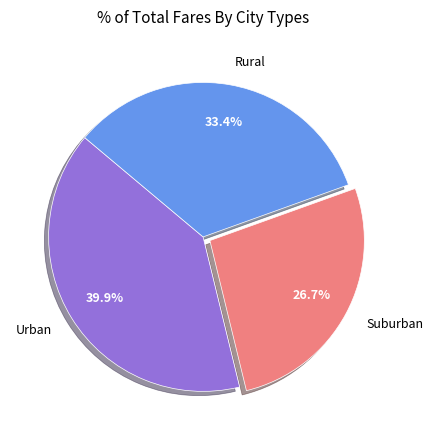

Which slice is the largest?

Urban